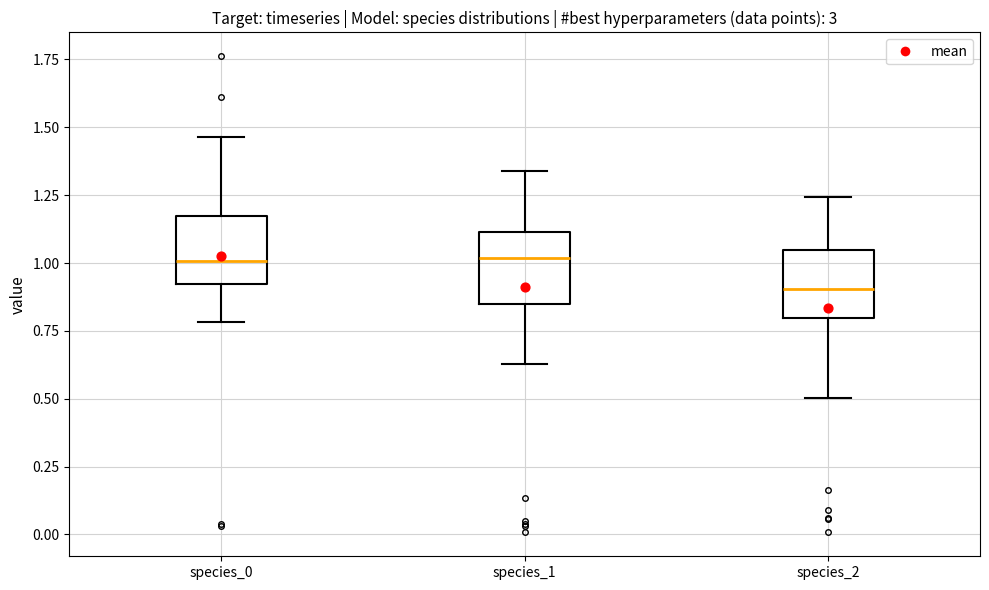

Reading left to right, transcribe this box plot: for each box, give where its median line is, the range the box spans, and where its two whiskers end, as read against the y-axis. The values are not printed on the chart, so give them approximately, as read against the axis.

species_0: median 1.00, box 0.90 to 1.15, whiskers 0.80 to 1.45
species_1: median 1.00, box 0.85 to 1.10, whiskers 0.65 to 1.35
species_2: median 0.90, box 0.80 to 1.05, whiskers 0.50 to 1.25